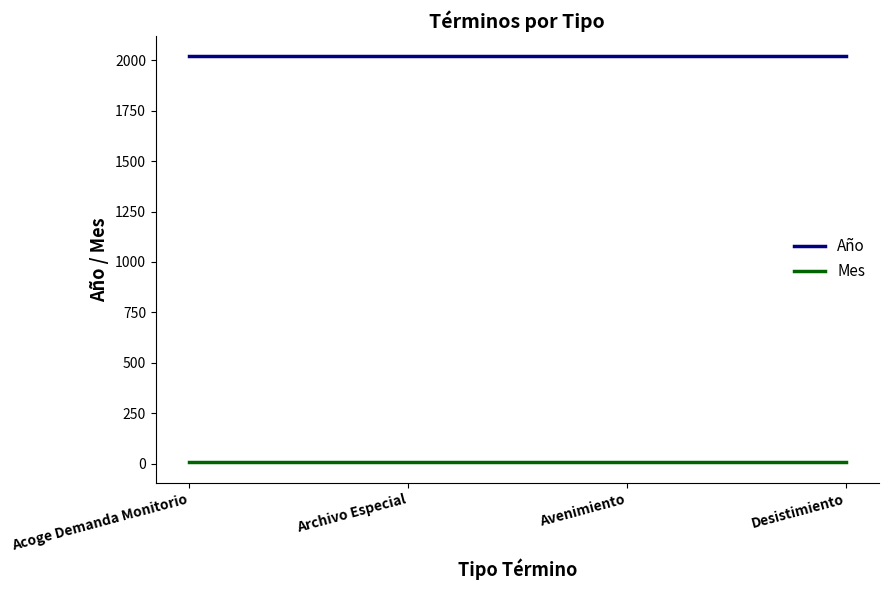

What is the sum of the Año values at Archivo Especial and Avenimiento?

4038